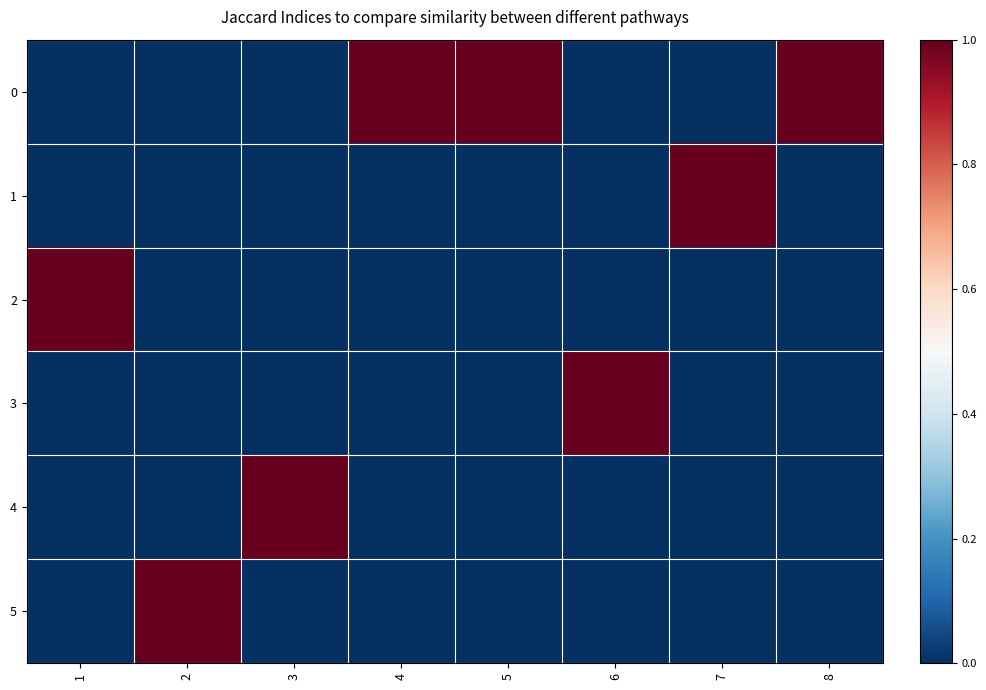

Reading left to right, list all the values displayed in this chart.

0: 1=0	2=0	3=0	4=1	5=1	6=0	7=0	8=1
1: 1=0	2=0	3=0	4=0	5=0	6=0	7=1	8=0
2: 1=1	2=0	3=0	4=0	5=0	6=0	7=0	8=0
3: 1=0	2=0	3=0	4=0	5=0	6=1	7=0	8=0
4: 1=0	2=0	3=1	4=0	5=0	6=0	7=0	8=0
5: 1=0	2=1	3=0	4=0	5=0	6=0	7=0	8=0